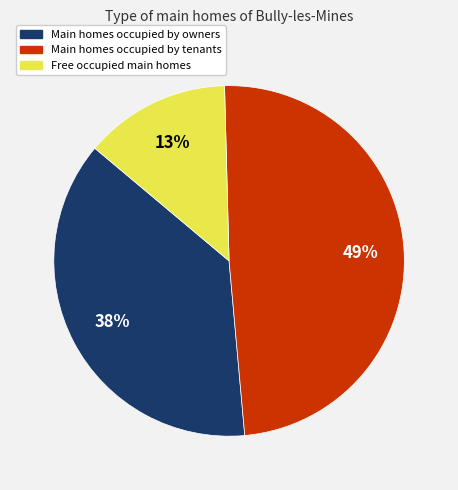

How many slices are in this pie chart?

3